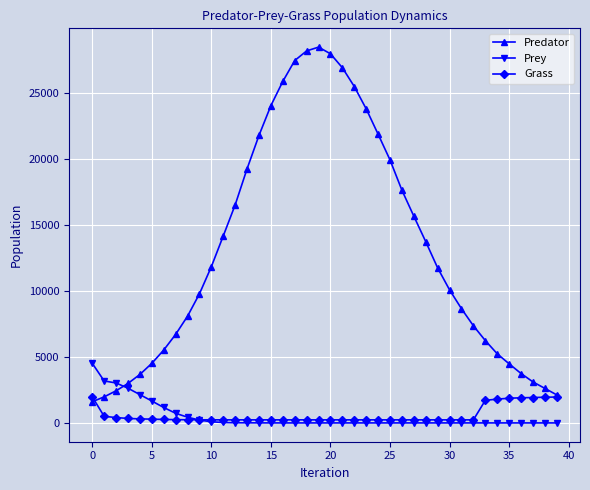

Which series ends up on top after the final intersection of Predator and Prey?

Predator